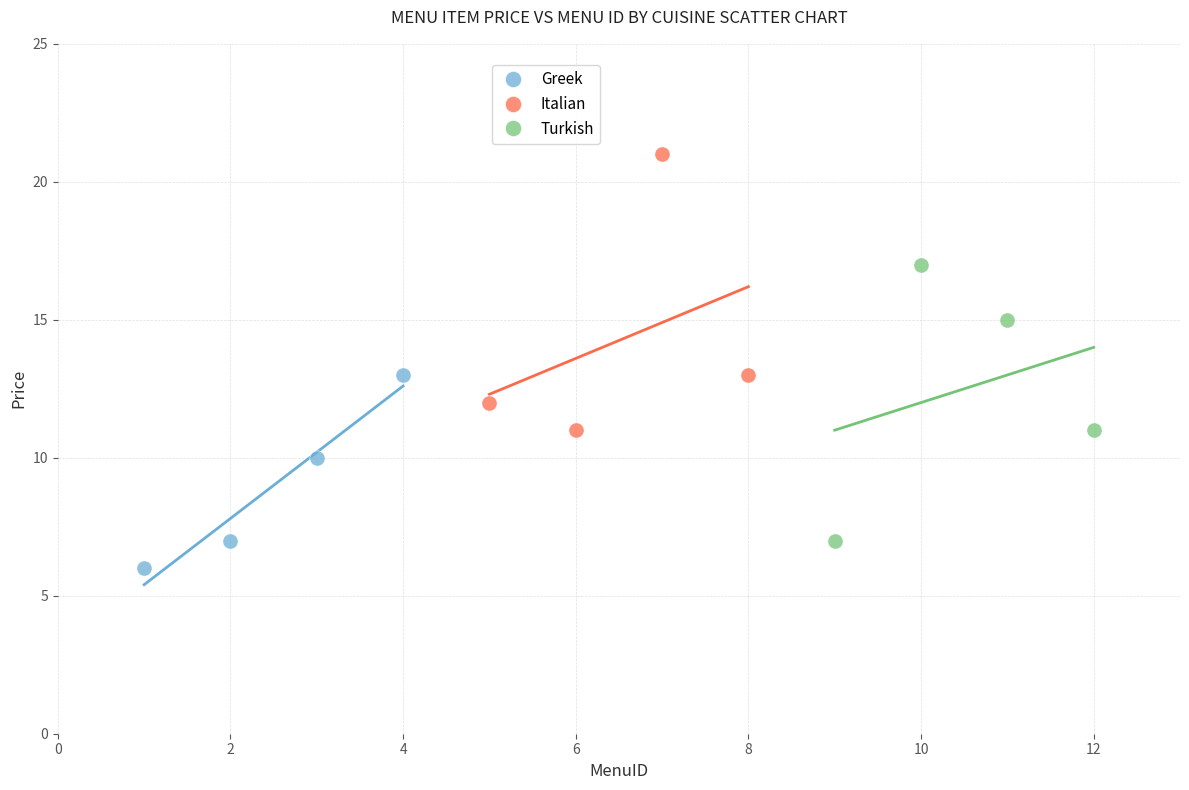

Which series contains the lowest Y value?

Greek